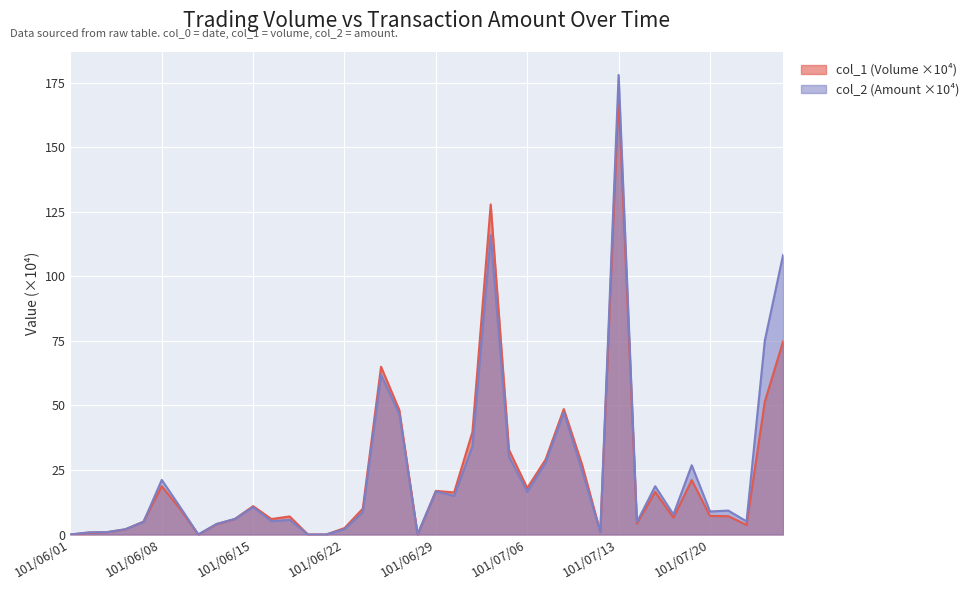

How many lines are shown in the chart?

2